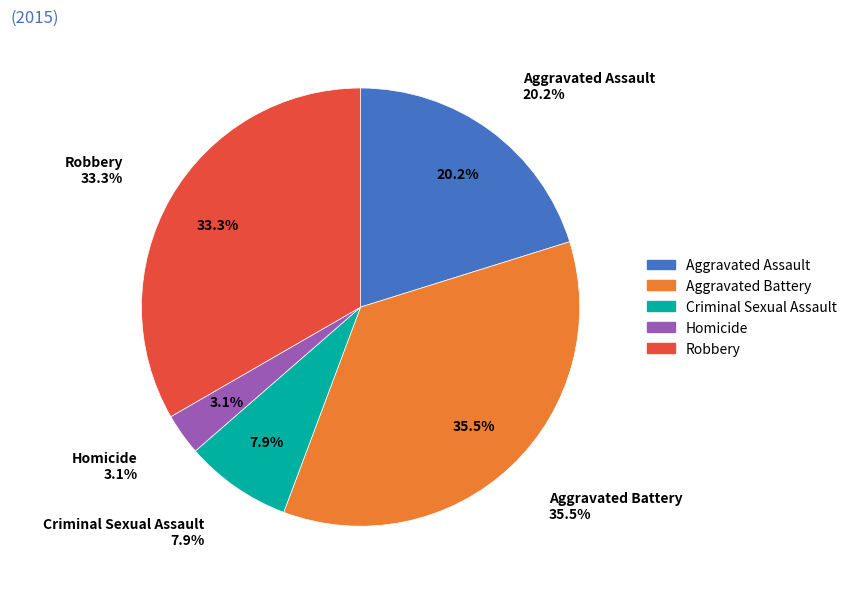

Is there any slice that represents more than half of the pie?

No